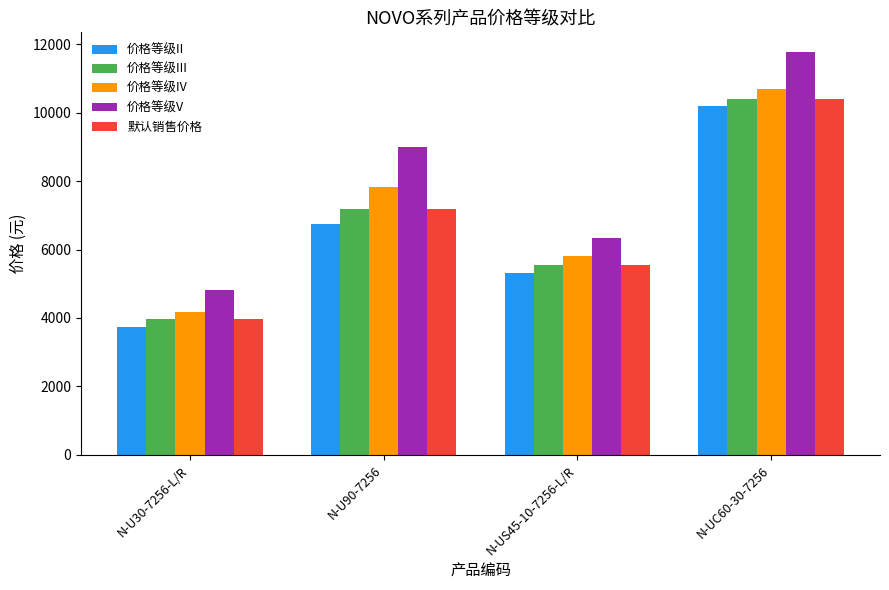

What position from the right is N-UC60-30-7256?

1